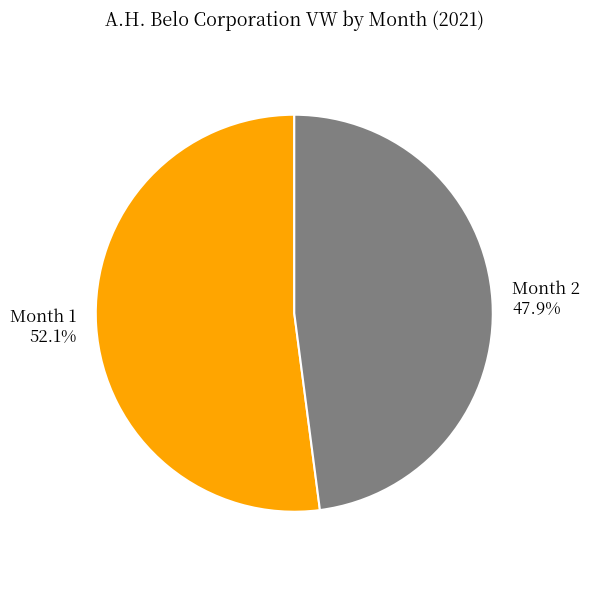

How many slices are in this pie chart?

2